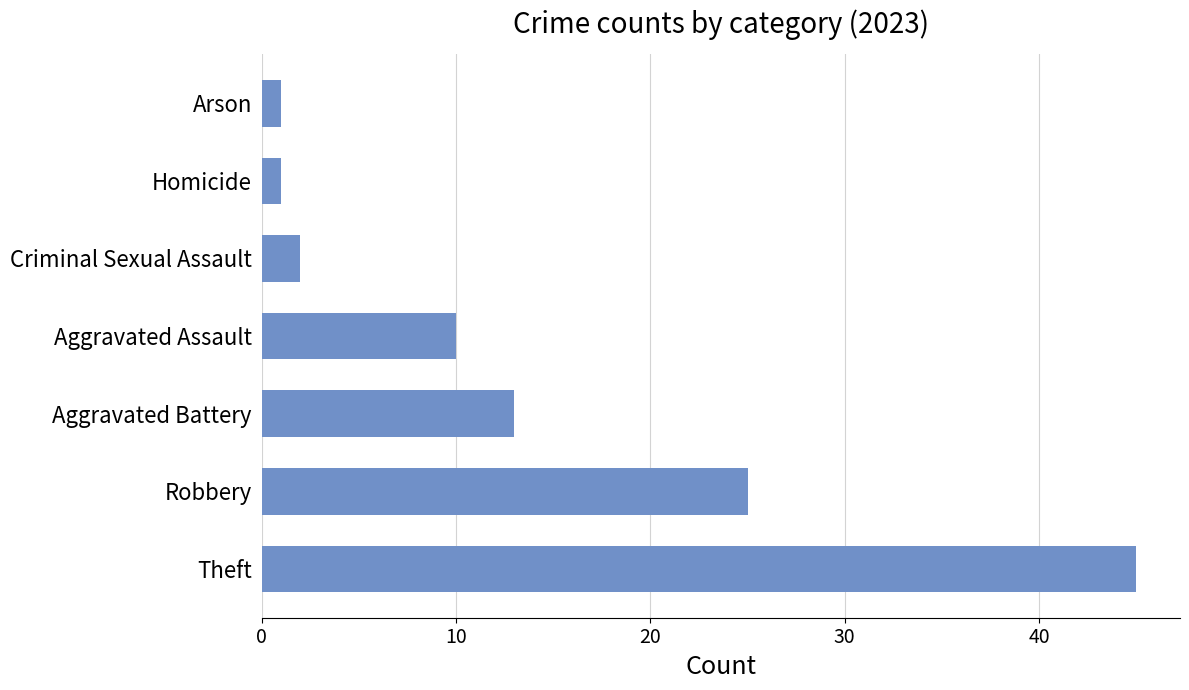

What is the minimum value shown in the chart?

1